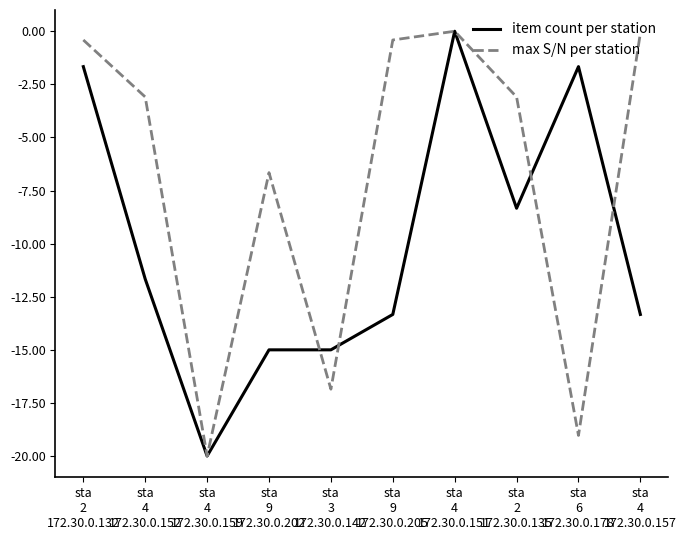

Rank the series by their average value, from highest to lowest.

max S/N per station, item count per station